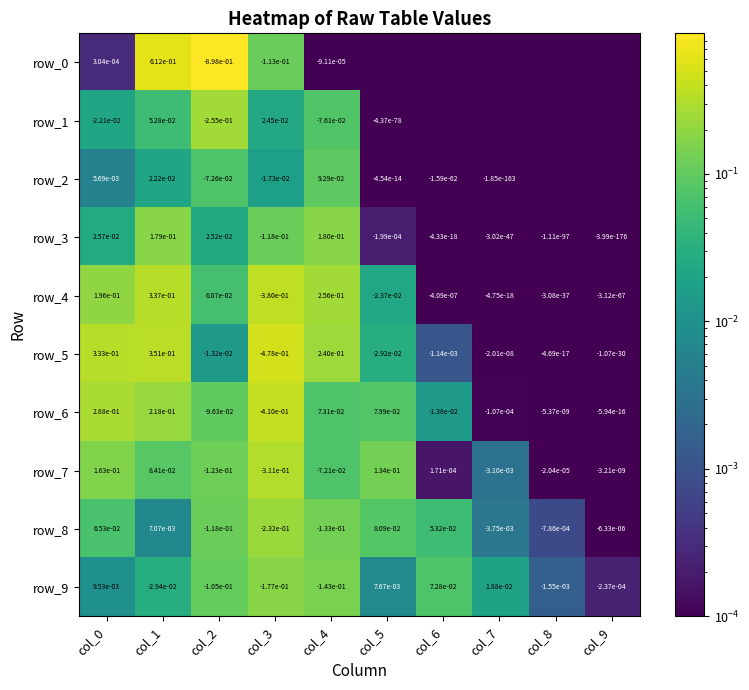

Is it true that row_6 equals -0.0 at col_7?

True